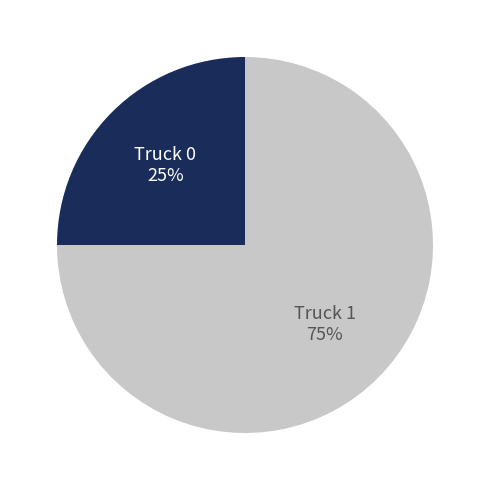

Does any single category account for the majority?

Yes